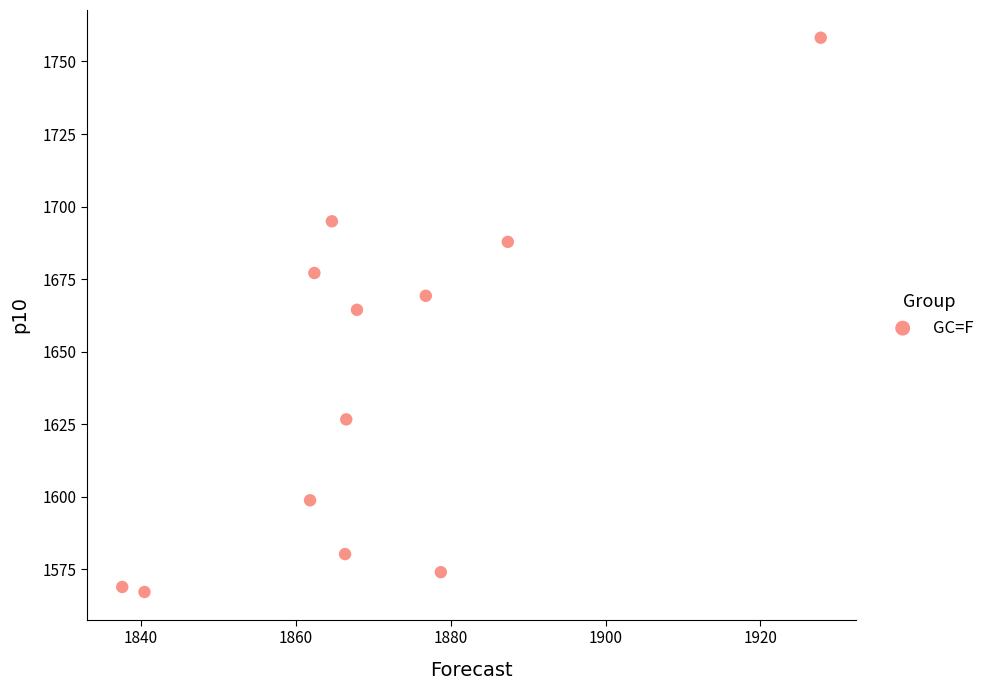

What Y value in the scatter plot is closest to 1662?

1664.5